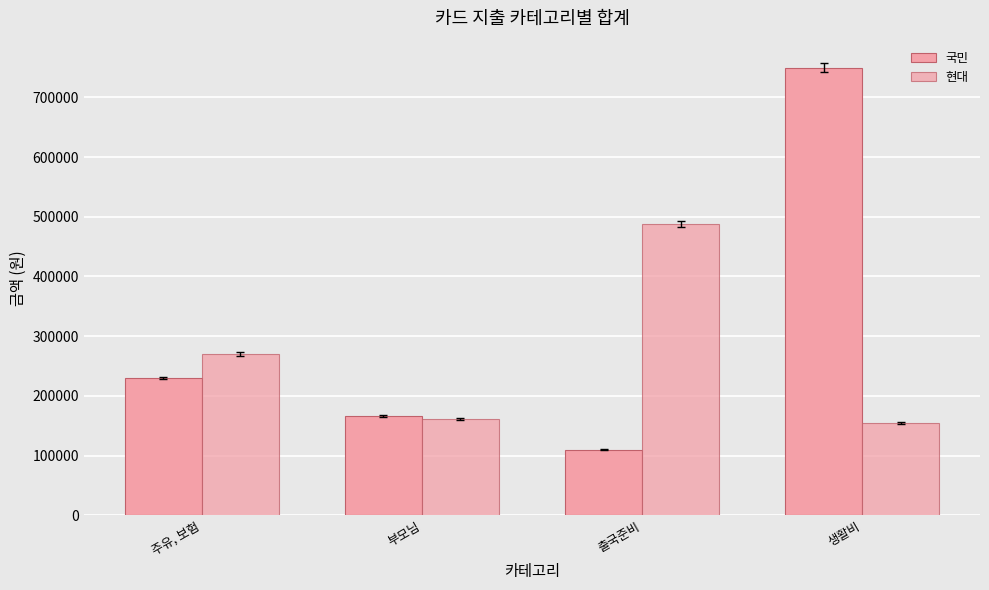

Between 출국준비 and 생활비, which series saw the biggest shift?

국민